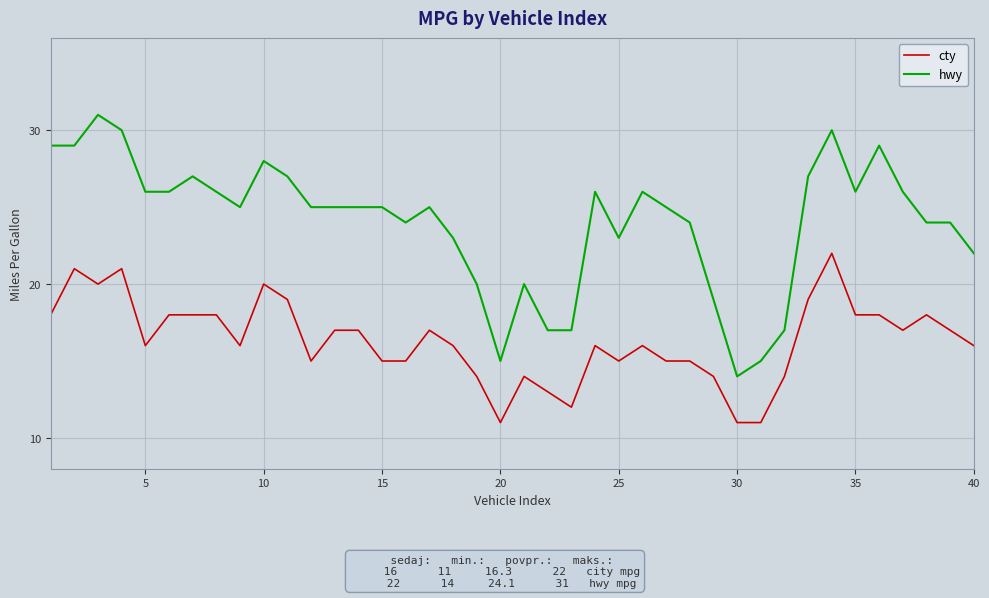

List the series in order of their overall mean, highest first.

hwy, cty